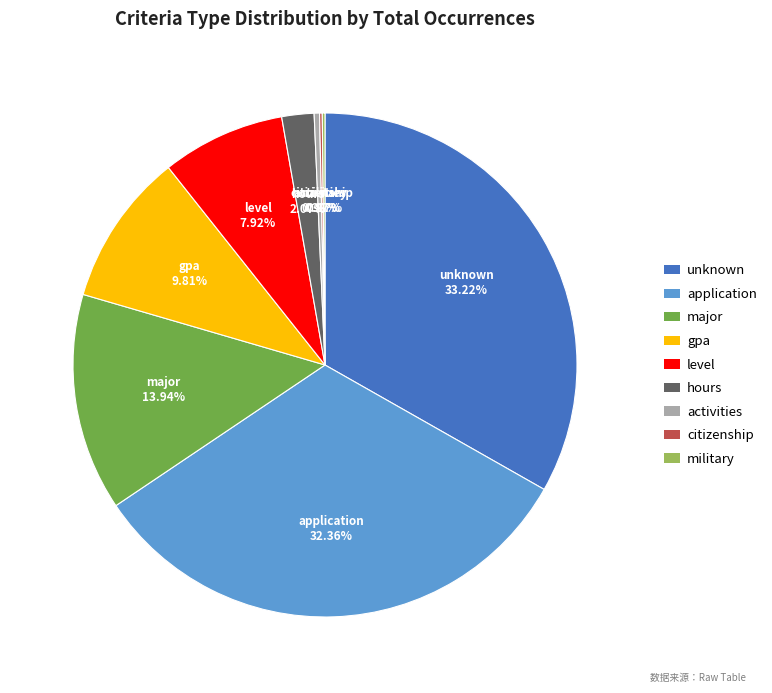

Between hours and unknown, which is larger?

unknown